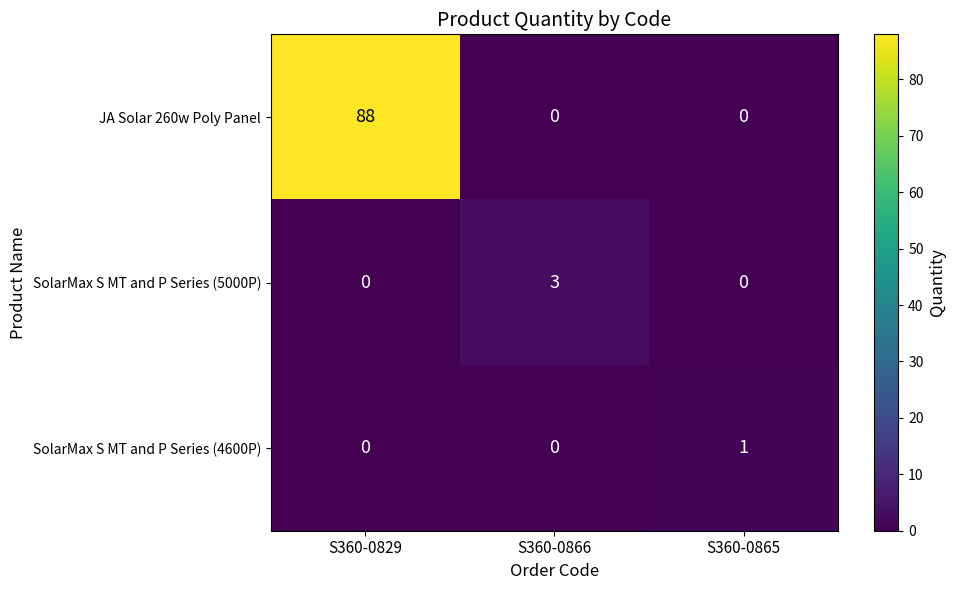

Reading right to left, transcribe all the data shown in this chart.

JA Solar 260w Poly Panel: S360-0865=0	S360-0866=0	S360-0829=88
SolarMax S MT and P Series (5000P): S360-0865=0	S360-0866=3	S360-0829=0
SolarMax S MT and P Series (4600P): S360-0865=1	S360-0866=0	S360-0829=0